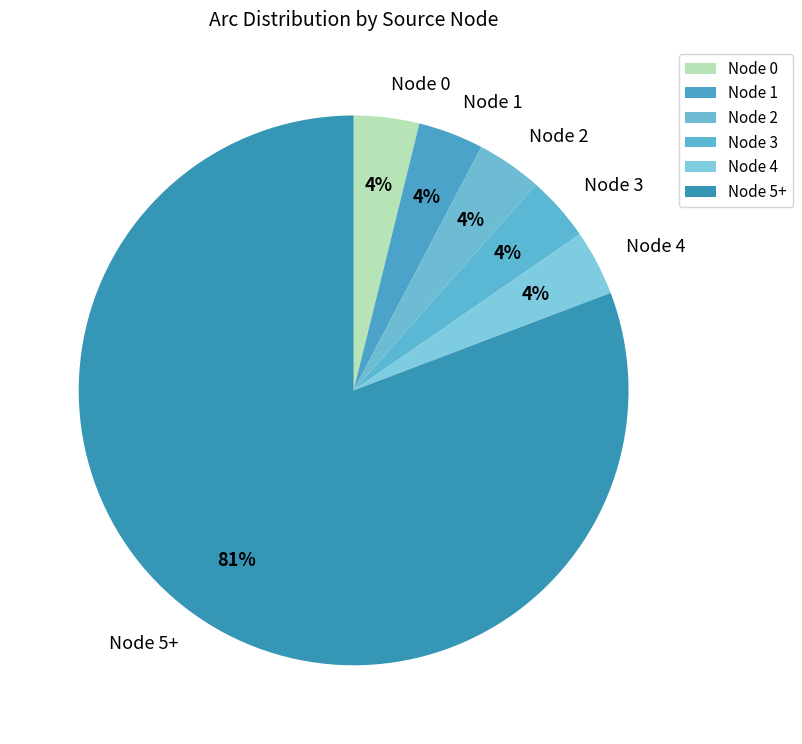

How many slices are in this pie chart?

6